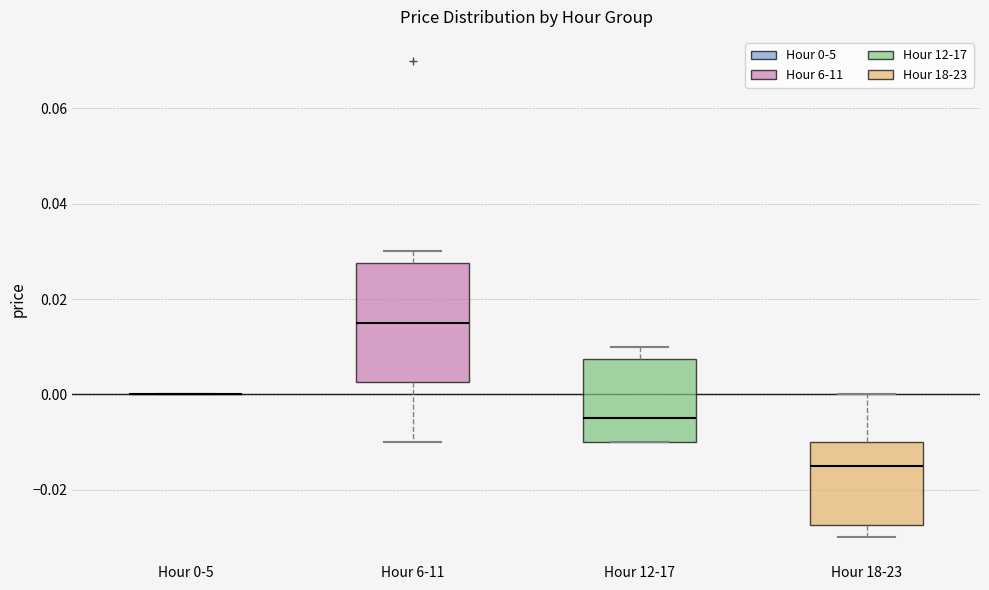

Reading left to right, read every box against the y-axis: the position of its median line, the range the box covers, and the ends of its whiskers. The values are not printed on the chart, so give them approximately, as read against the axis.

Hour 0-5: box collapsed to a line at 0.000, whiskers 0.000 to 0.000
Hour 6-11: median 0.016, box 0.002 to 0.028, whiskers -0.010 to 0.030
Hour 12-17: median -0.004, box -0.010 to 0.008, whiskers -0.010 to 0.010
Hour 18-23: median -0.014, box -0.028 to -0.010, whiskers -0.030 to 0.000